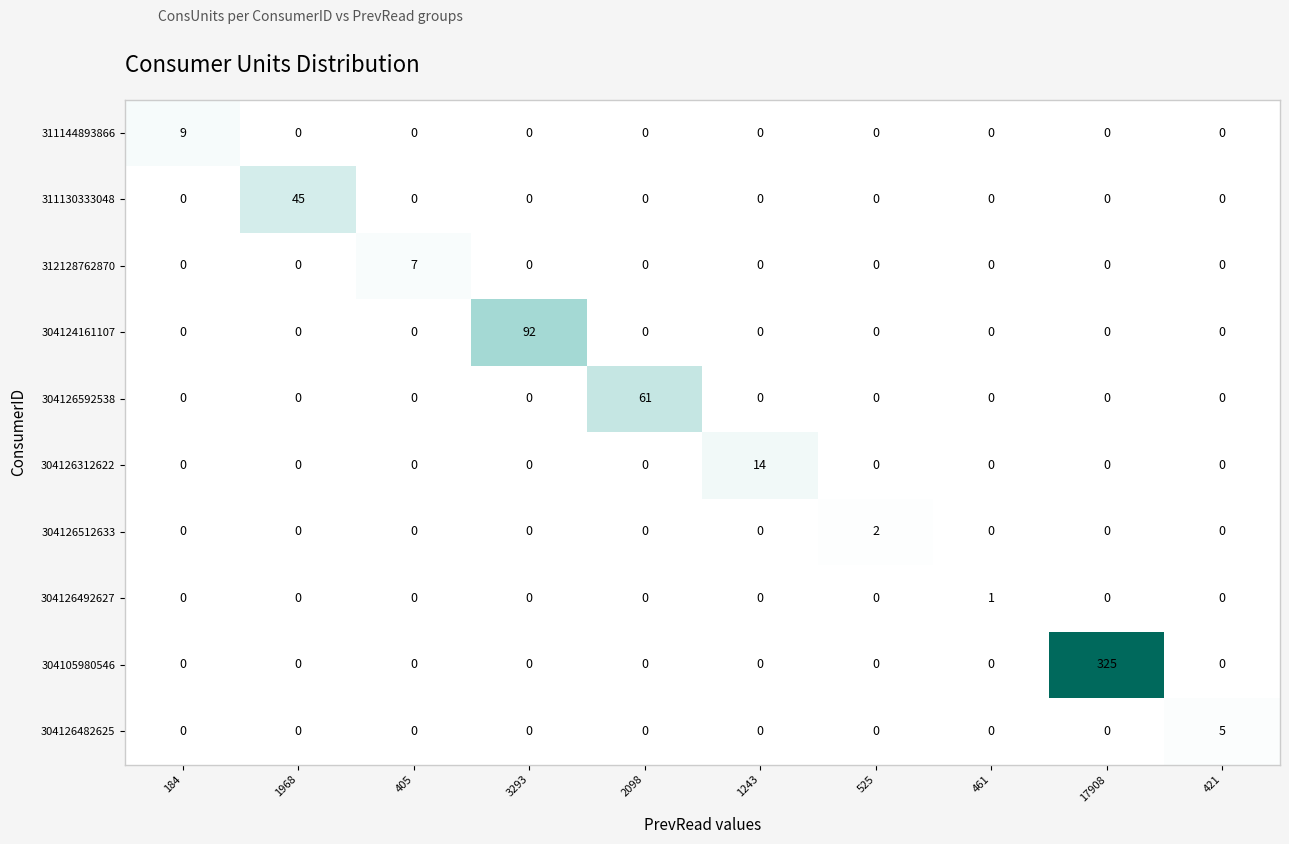

Which series has the largest total across all categories?

304105980546